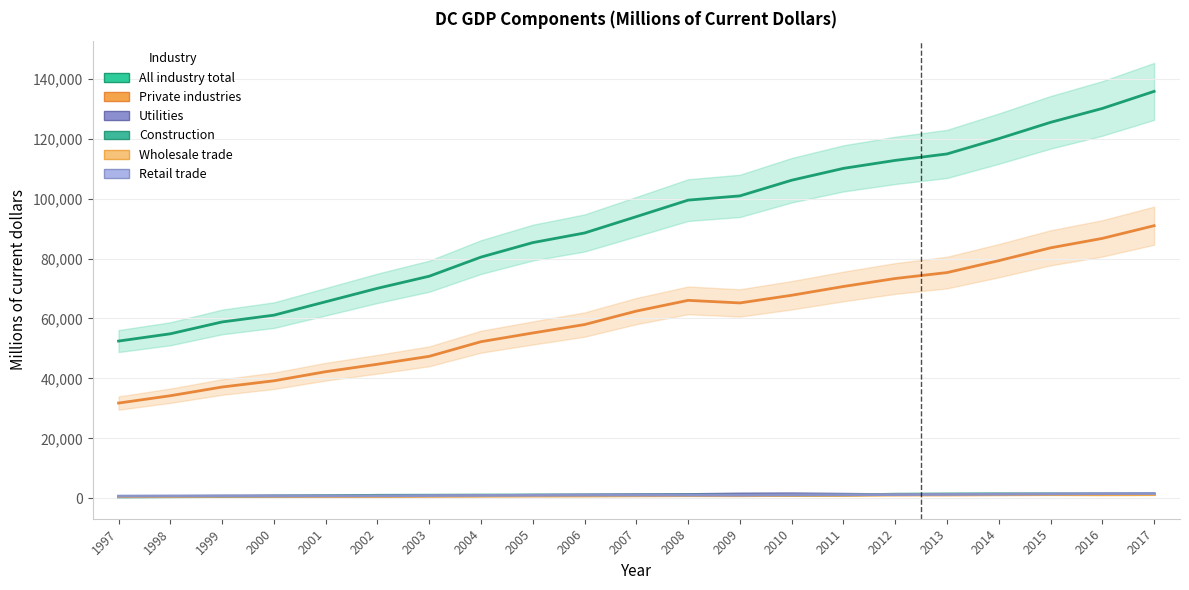

What is the average value of the Private industries series?

60150.4